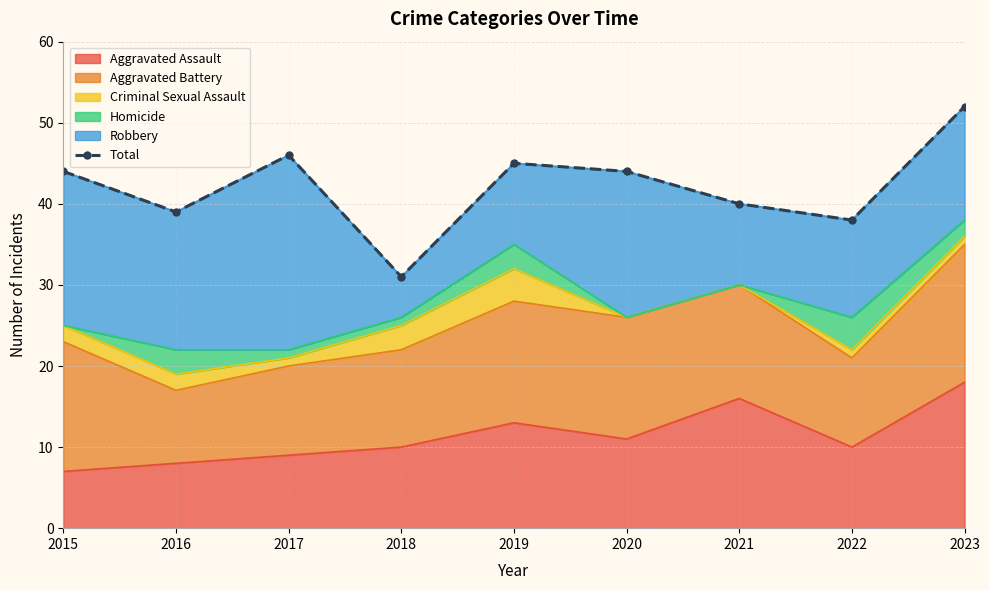

What is the change in value from 2017 to 2019?

-1